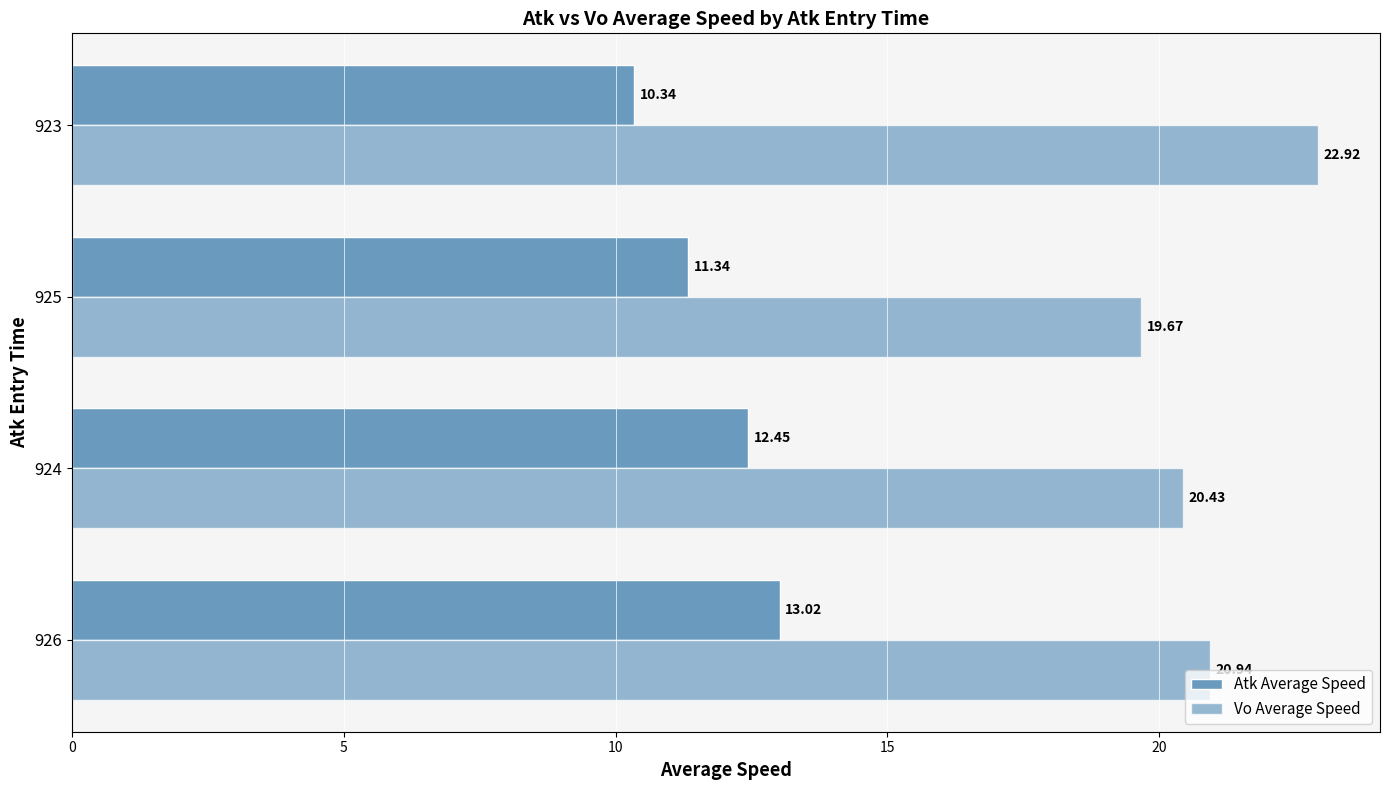

How many series are shown in this chart?

2